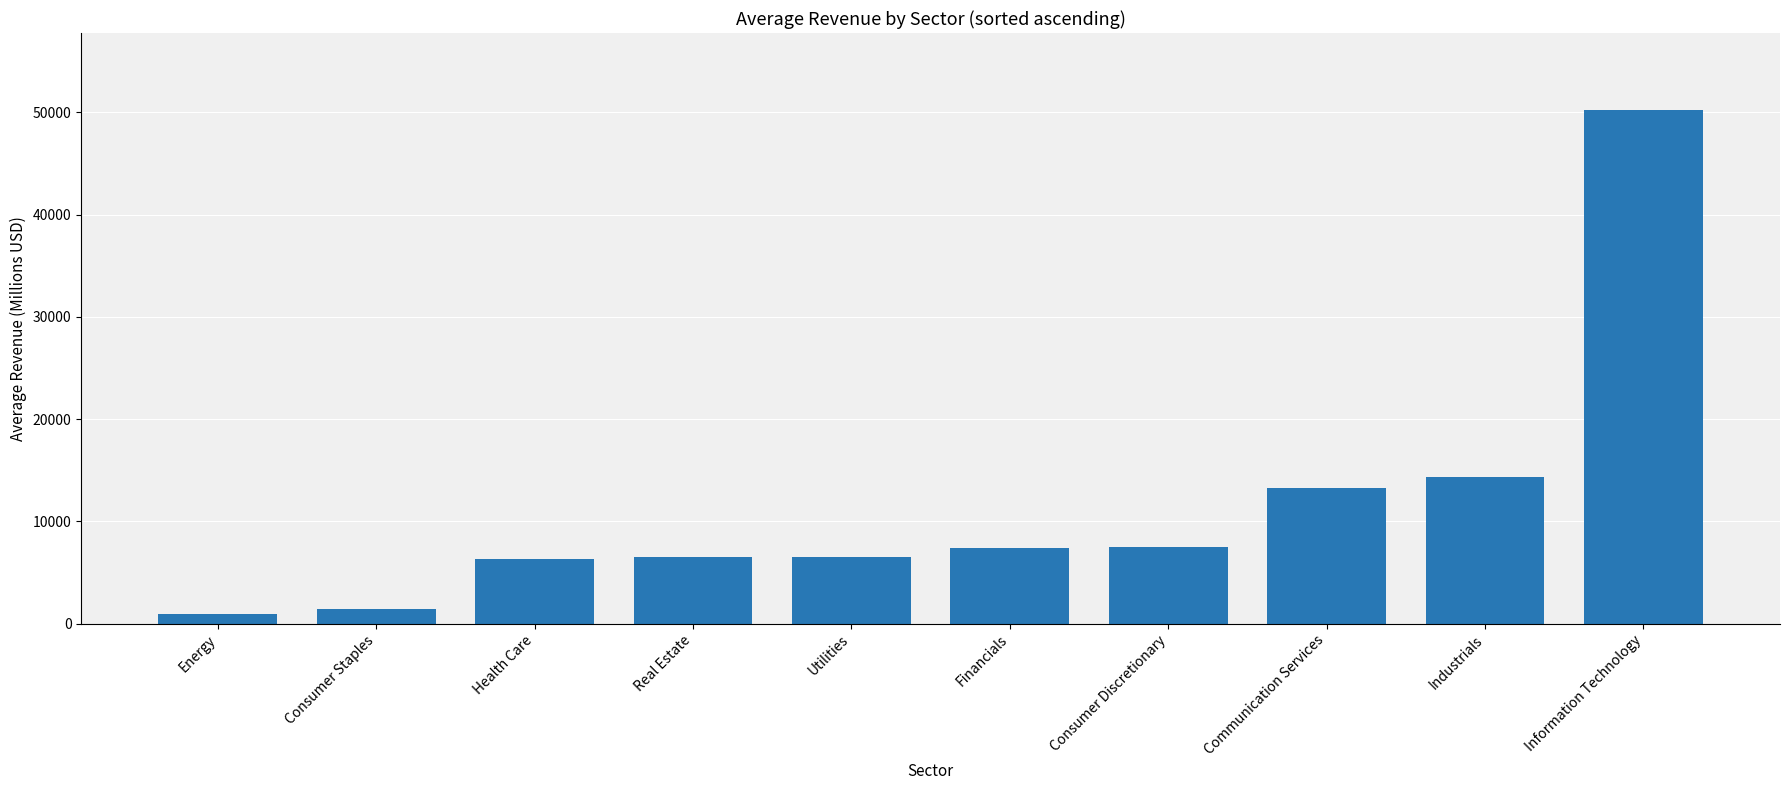

Where does the data first go above 7368?

Financials